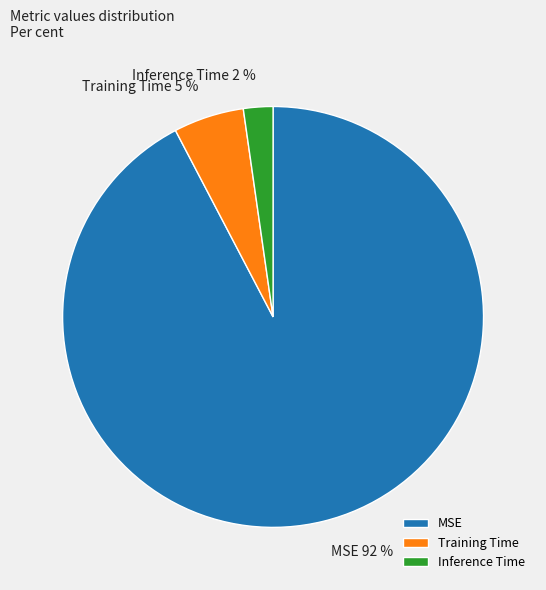

To the nearest percent, what portion does Training Time represent?

5%